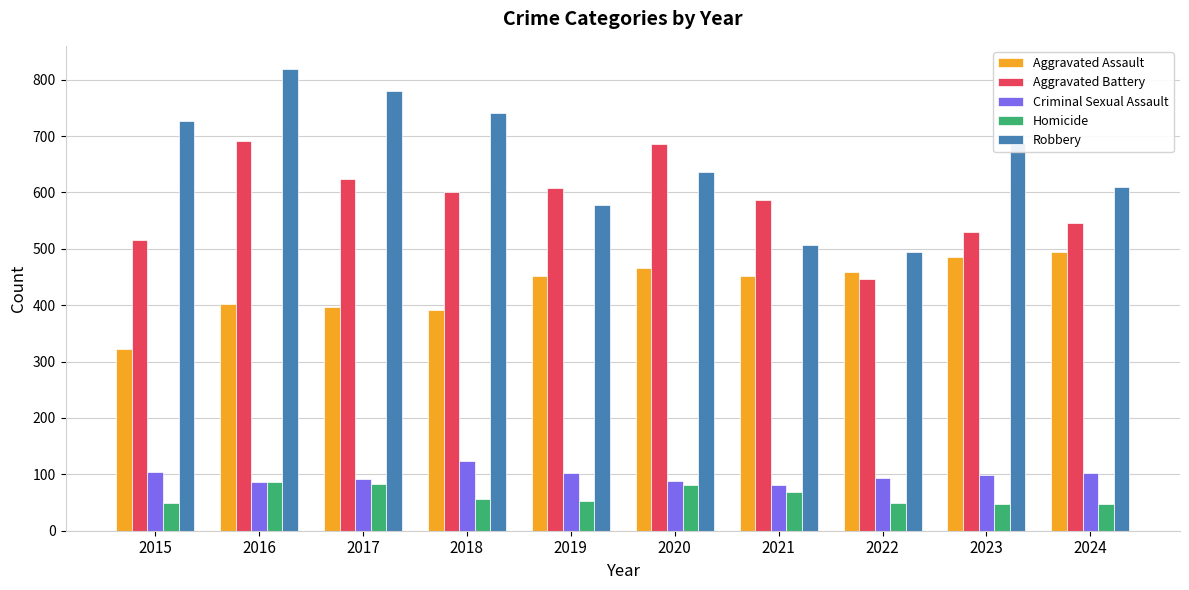

Where does the Criminal Sexual Assault series first go above 98?

2015